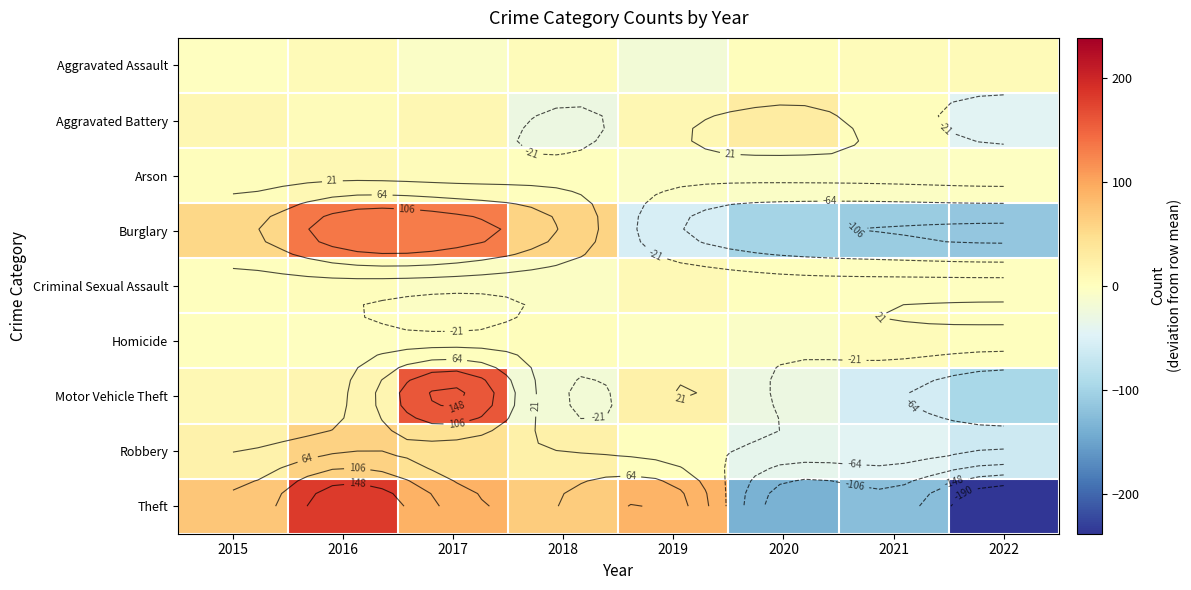

The Robbery series shows -13.2 at 2022. True or false?

False